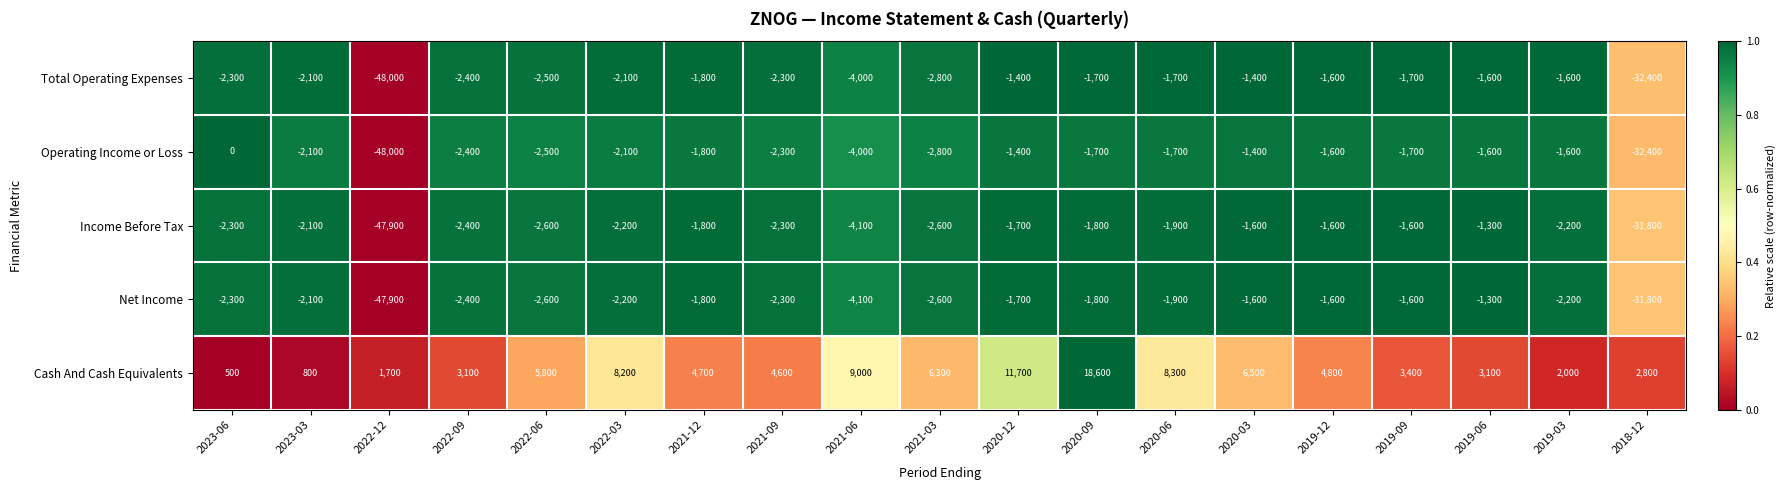

How many distinct data groups are displayed?

5